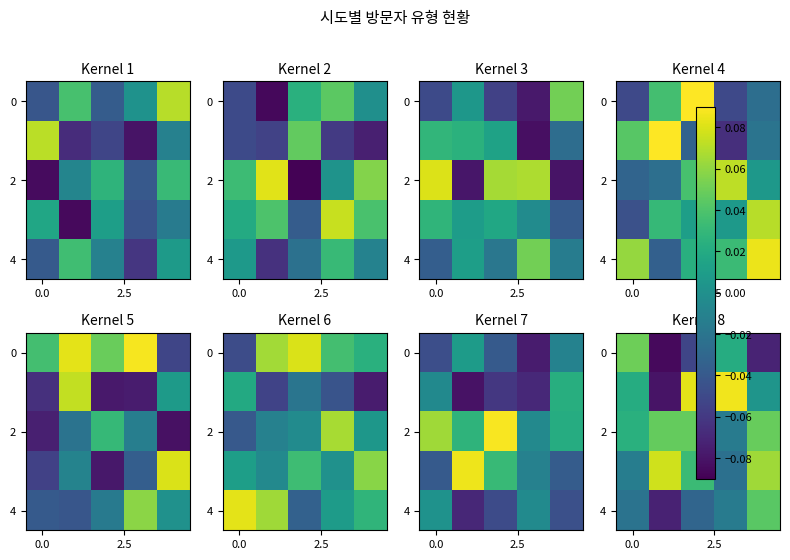

At how many categories does at least one series exceed 0?

5